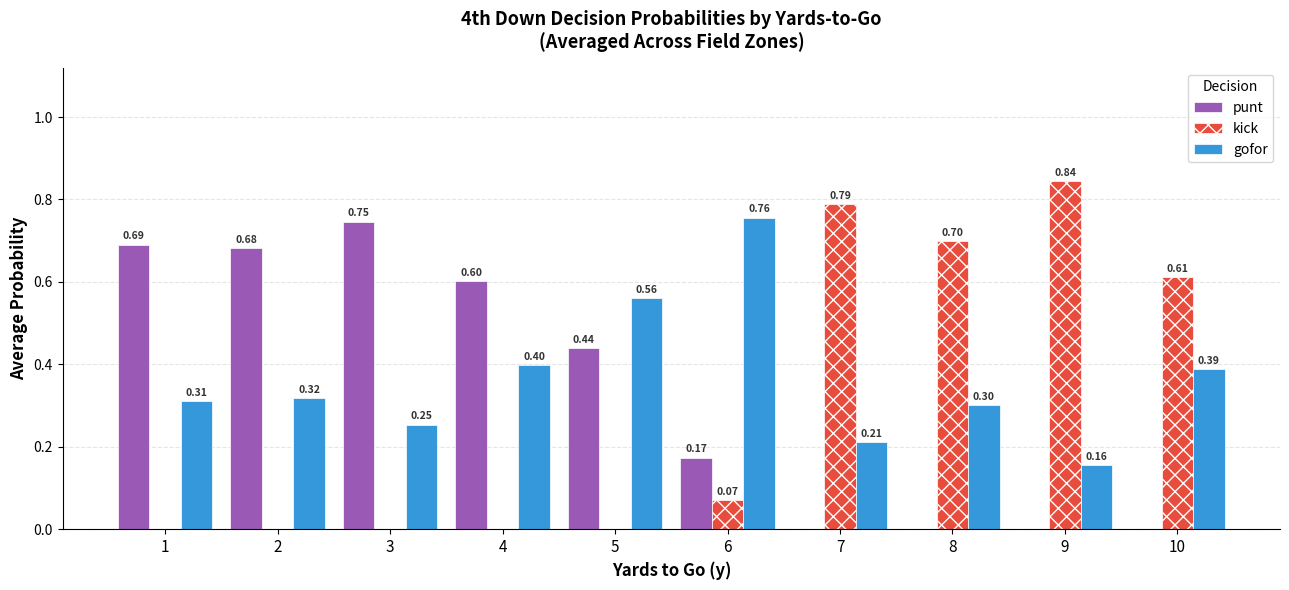

What is the total value across all series at 5?

1.0